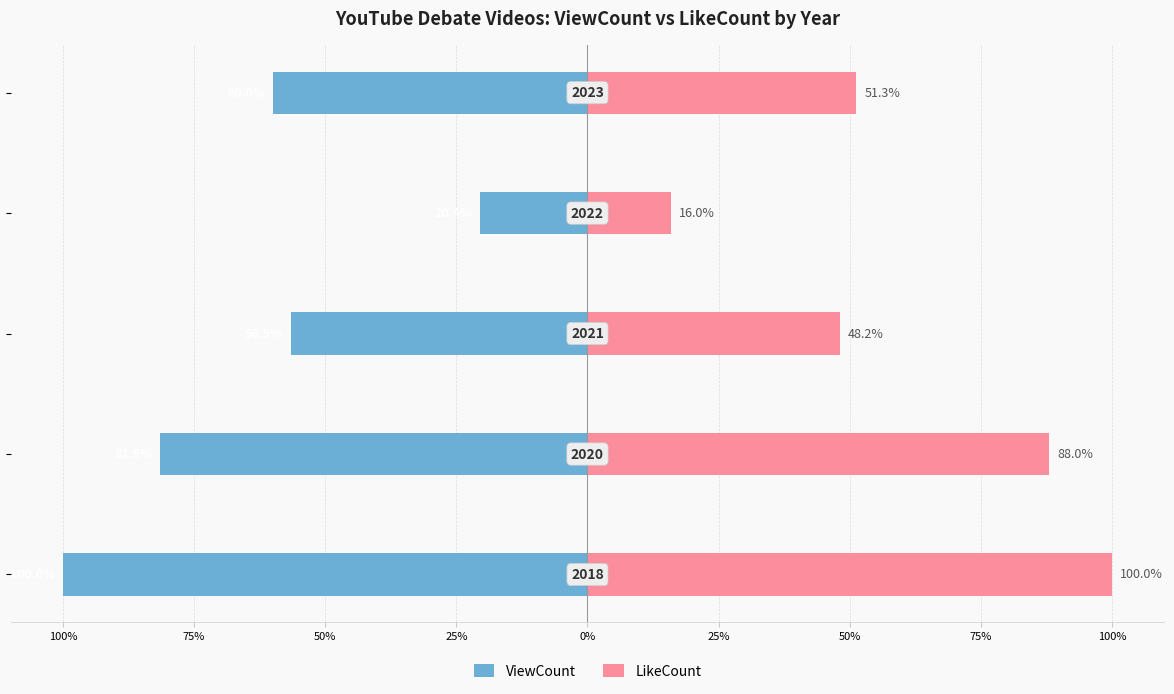

True or false: ViewCount has a value of -111.3 at 100%.

False